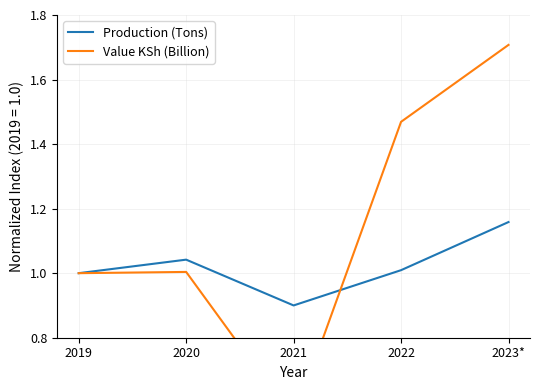

True or false: Production (Tons) and Value KSh (Billion) intersect in this chart.

True